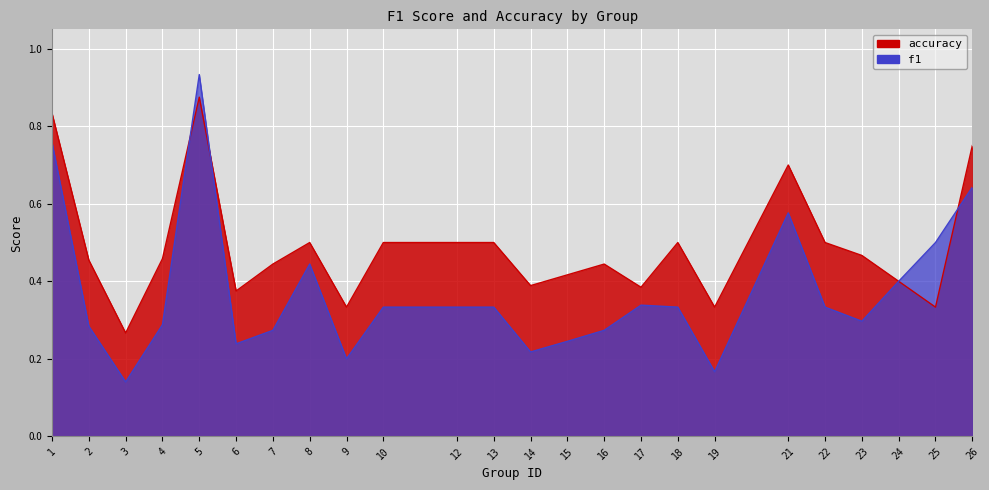

True or false: f1 has a value of 0.4 at 10.

False